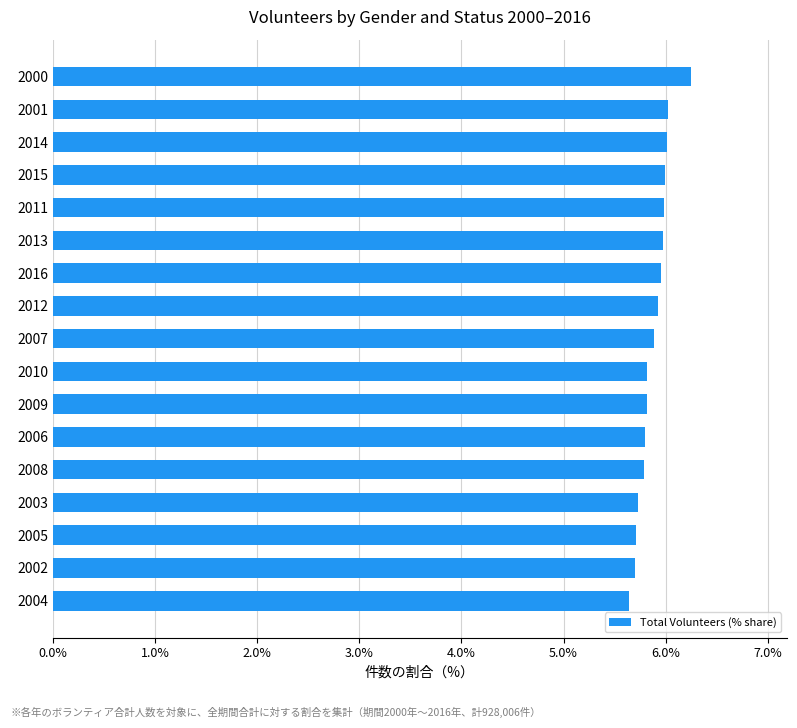

What is the ratio of the value at 2003 to the value at 2015?

1.0